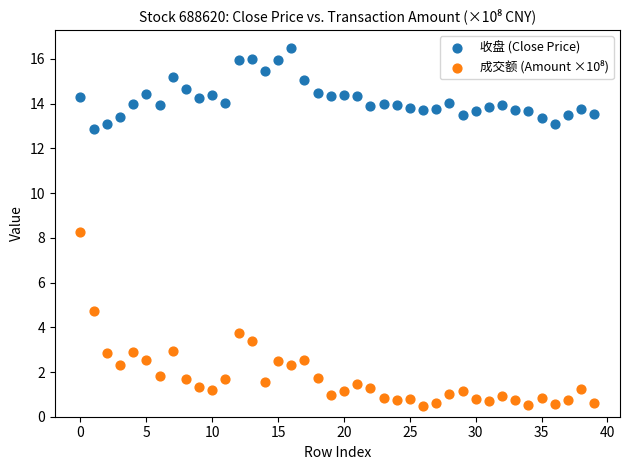

Across all series, what Y value is closest to 8?

8.3